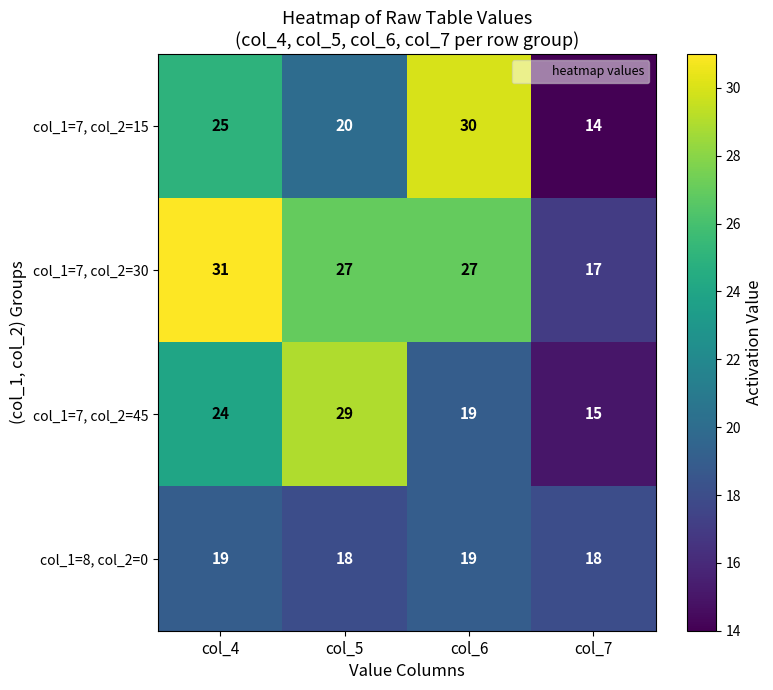

What is the difference between the col_1=7, col_2=30 values at col_4 and col_6?

4